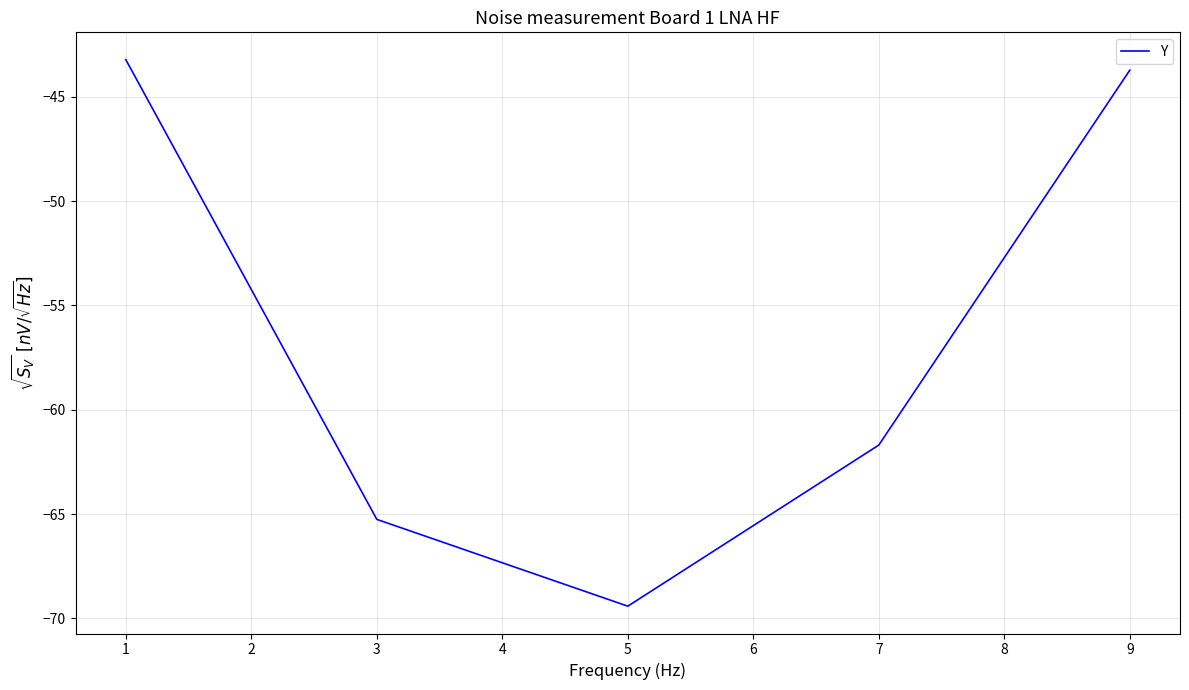

List the labels in order of value, smallest first.

5, 3, 7, 9, 1